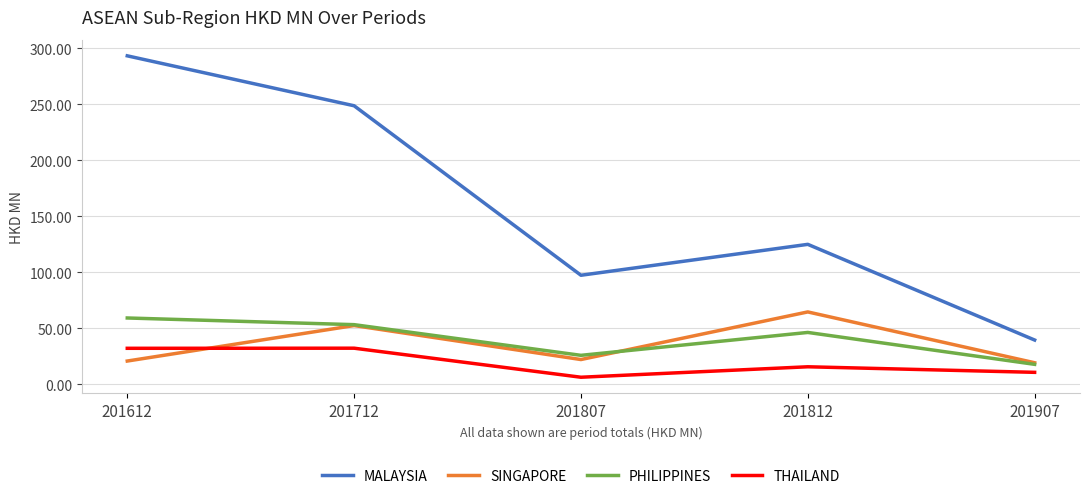

Is it true that SINGAPORE equals 64.5 at 201812?

True